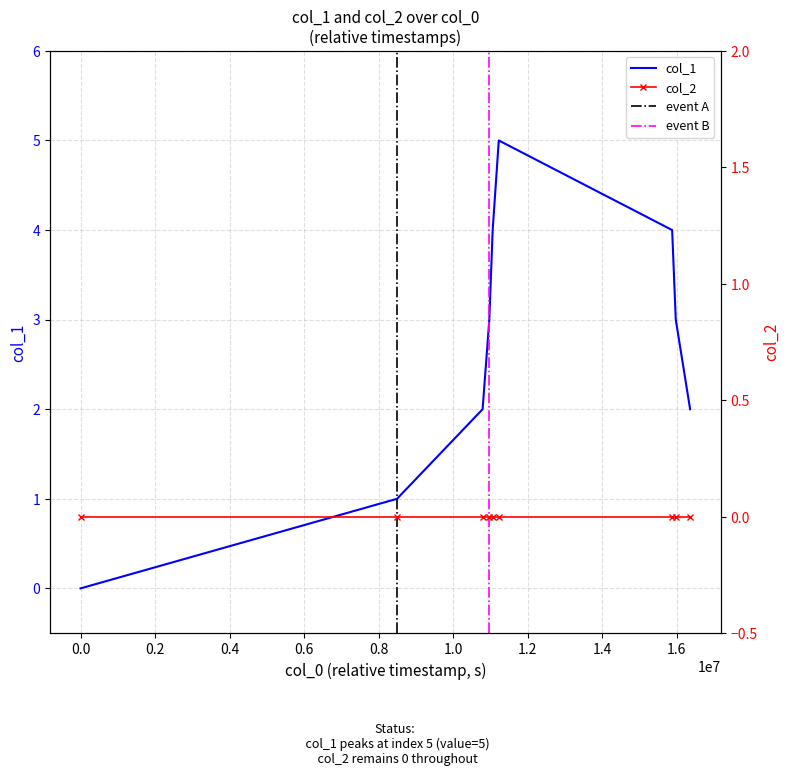

What is the sum of all values?

24